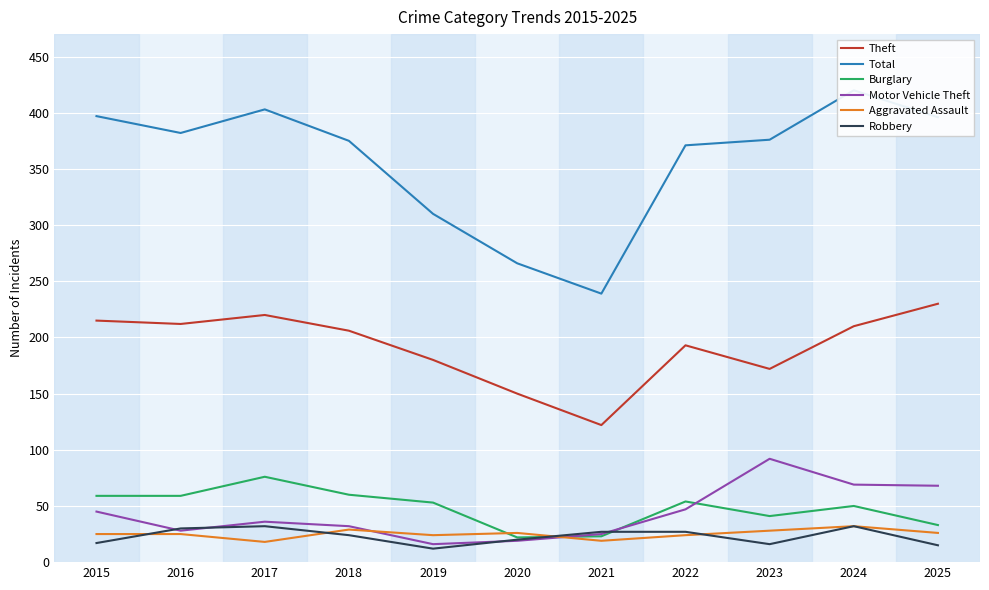

Rank the series at 2023 from highest to lowest value.

Total, Theft, Motor Vehicle Theft, Burglary, Aggravated Assault, Robbery